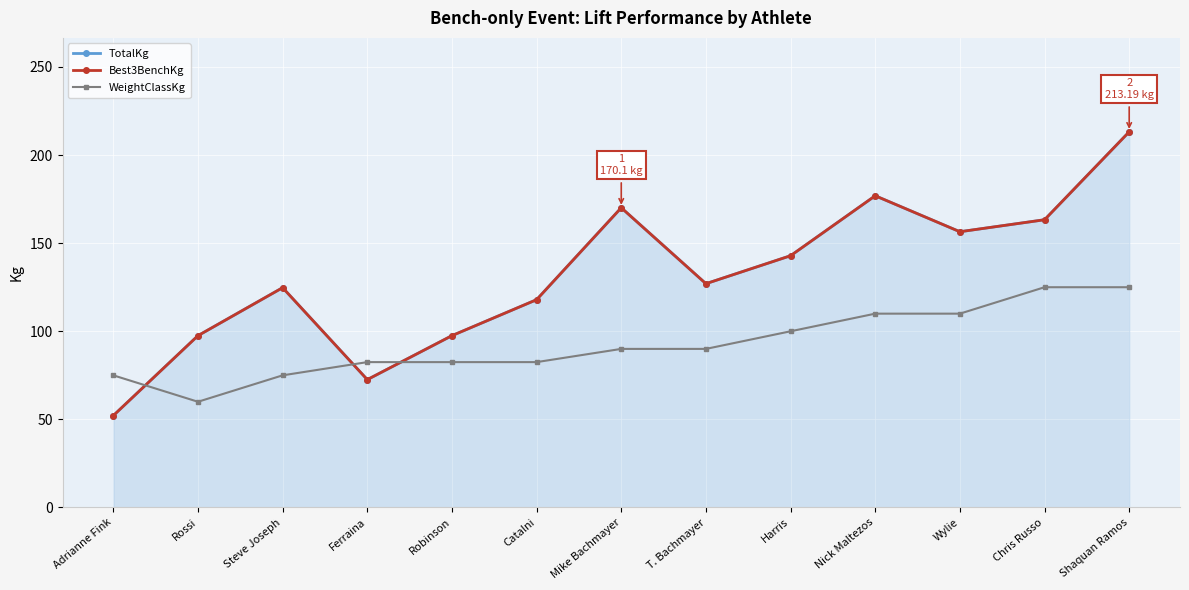

Reading right to left, extract all data points from this chart.

TotalKg: 213.2	163.3	156.5	176.9	142.9	127.0	170.1	117.9	97.5	72.6	124.7	97.5	52.2
Best3BenchKg: 213.2	163.3	156.5	176.9	142.9	127.0	170.1	117.9	97.5	72.6	124.7	97.5	52.2
WeightClassKg: 125.0	125.0	110.0	110.0	100.0	90.0	90.0	82.5	82.5	82.5	75.0	60.0	75.0